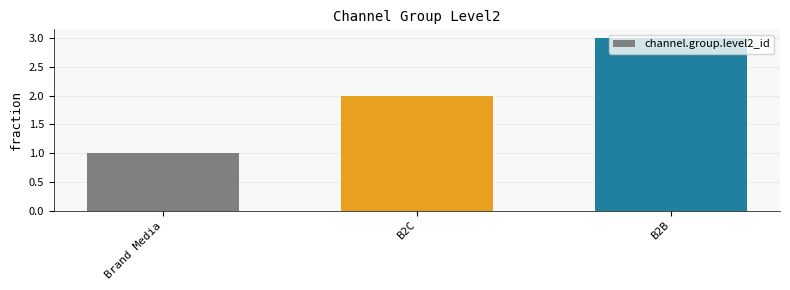

List the labels in order of value, largest first.

B2B, B2C, Brand Media